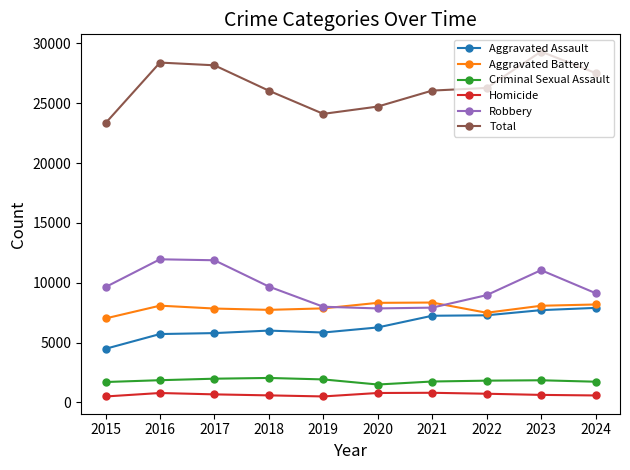

Which category has the highest value across all series?

2023